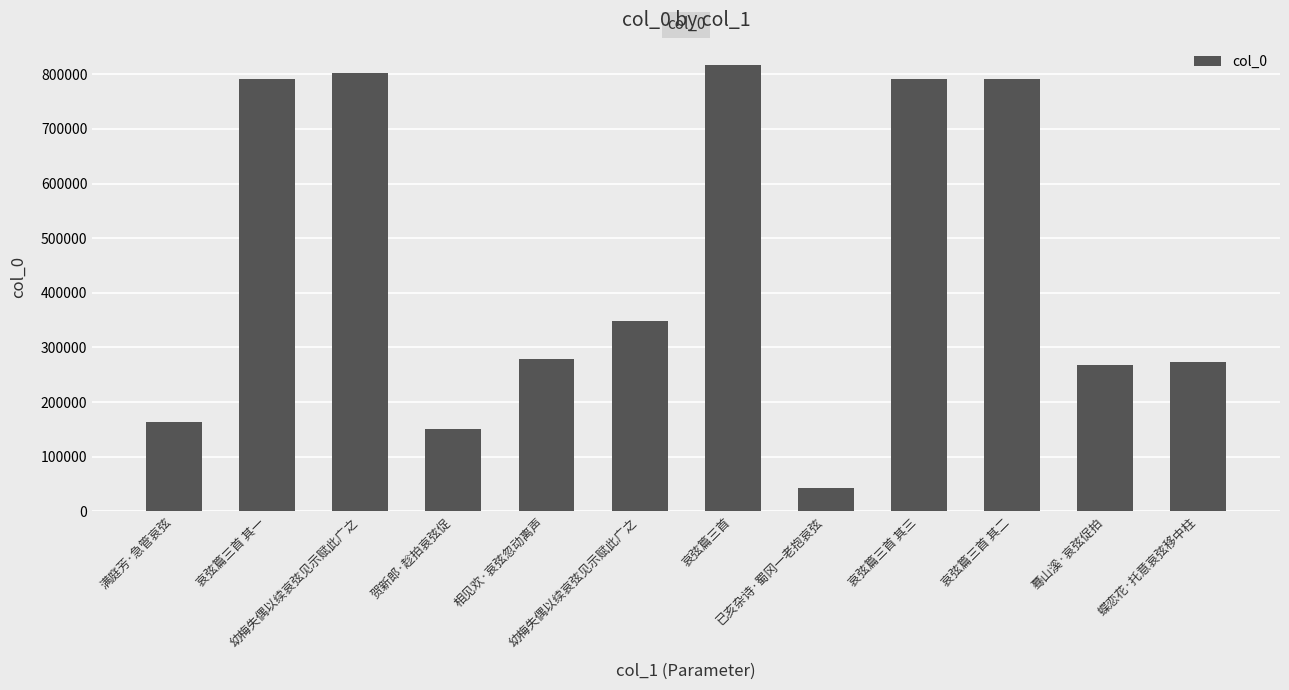

What value does the data have at 幼梅失偶以续哀弦见示赋此广之?

348512